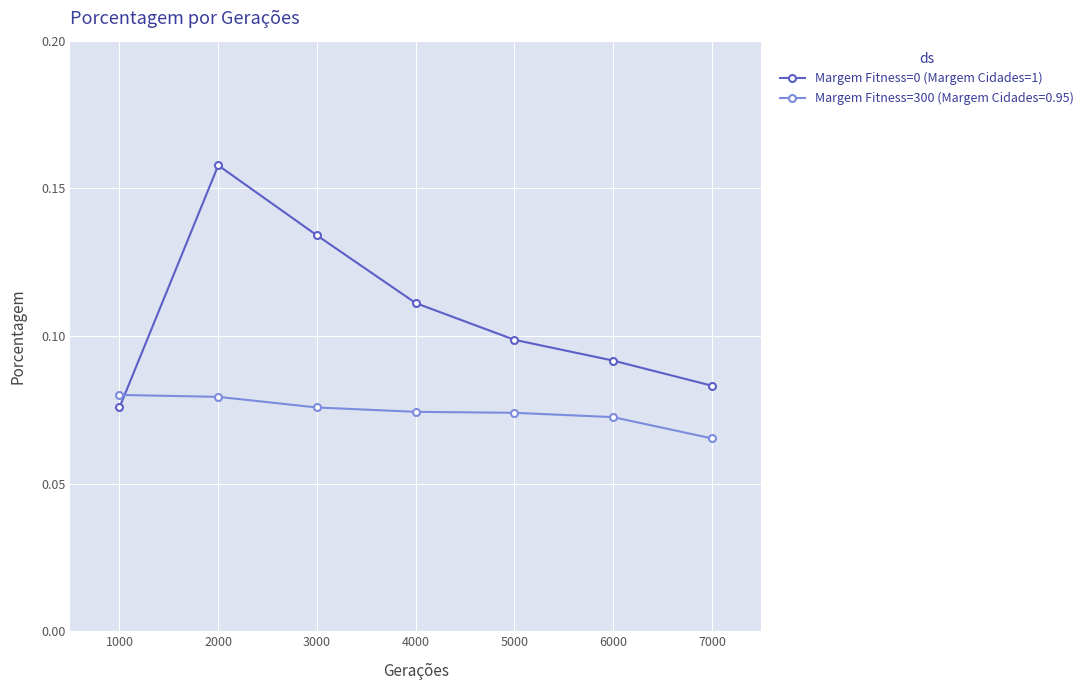

Where is Margem Fitness=0 (Margem Cidades=1) nearest to the value 0?

1000